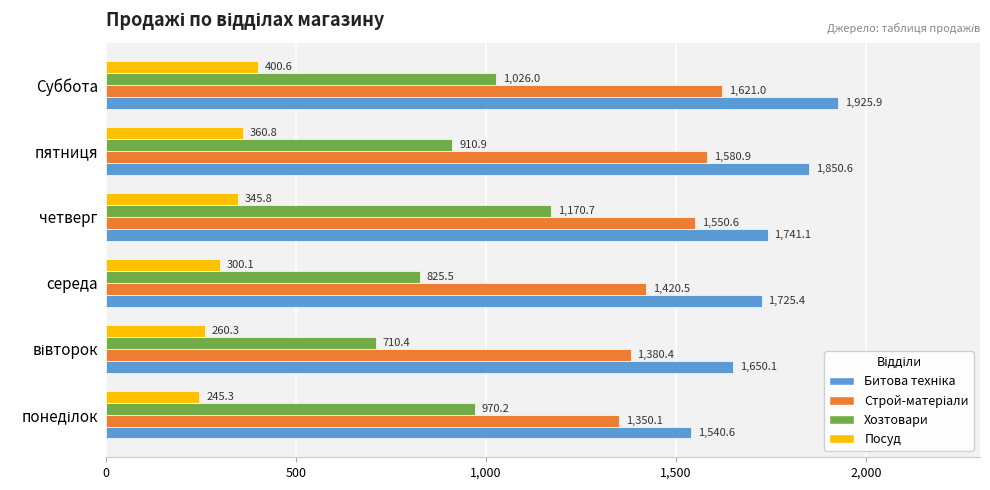

What is the difference between the maximum and minimum values in the Хозтовари series?

460.3